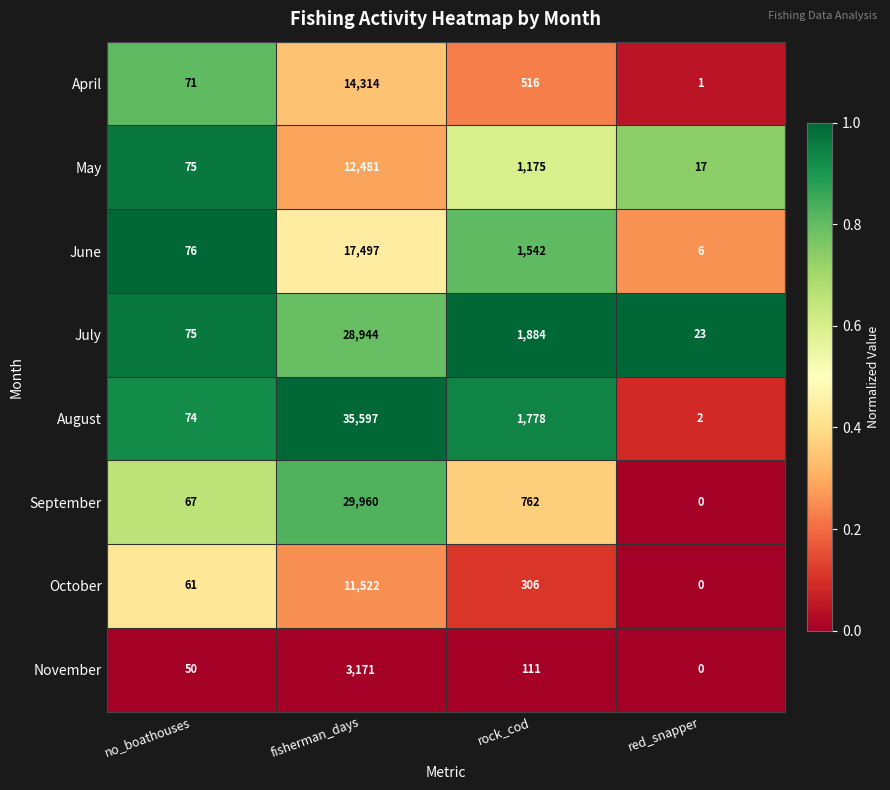

The October series shows 6638 at fisherman_days. True or false?

False